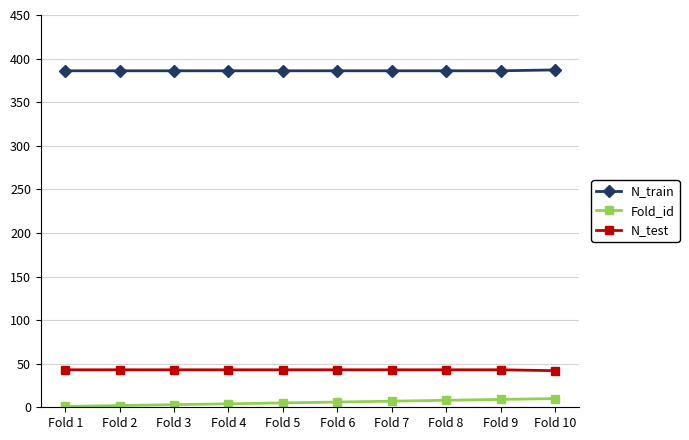

How many N_test values are between 43 and 44?

9